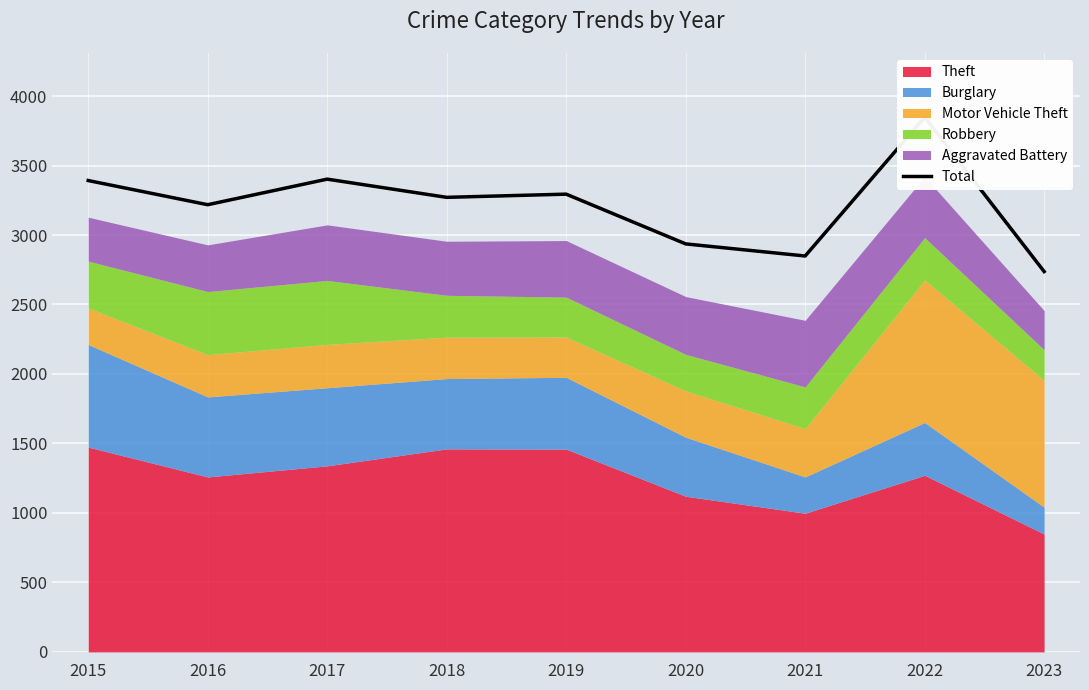

How many categories are shown in the chart?

9